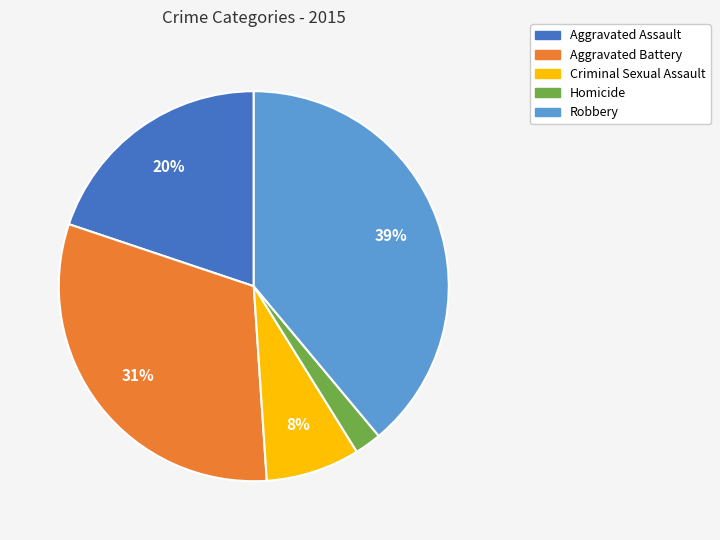

True or false: Aggravated Assault accounts for 33% of the total.

False